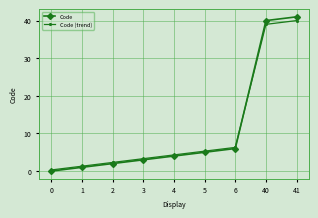

List the series in order of their peak value, highest first.

Code, Code (trend)